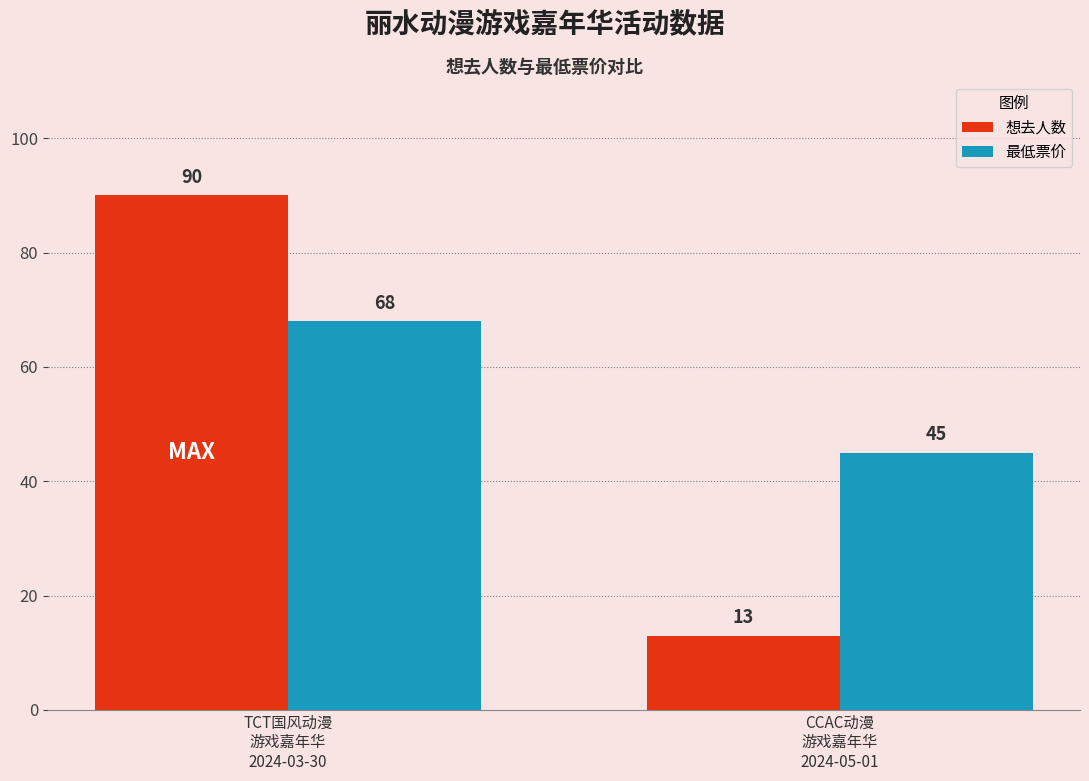

Which series has the largest range (max minus min)?

想去人数